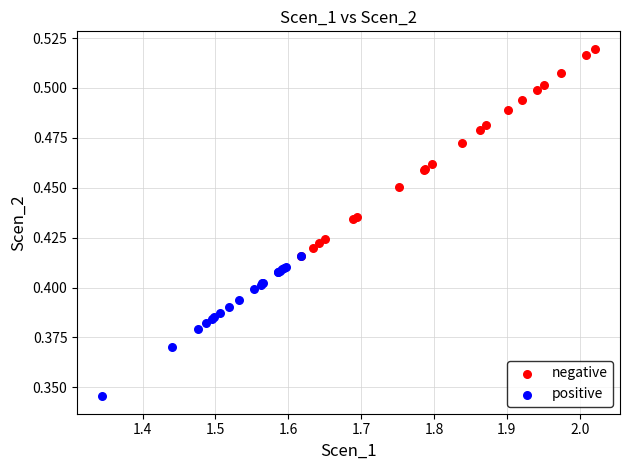

Which series reaches the maximum Y coordinate?

negative